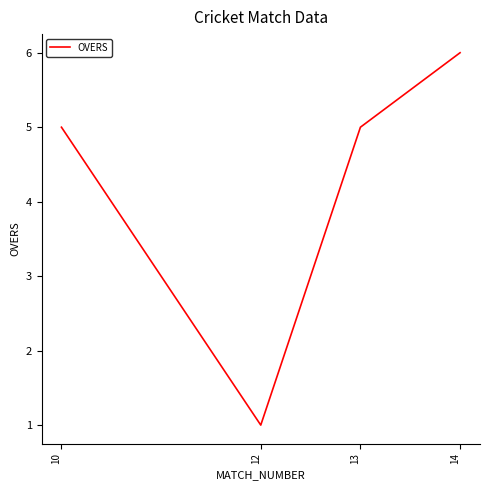

True or false: the data shows 5 at 13.

True